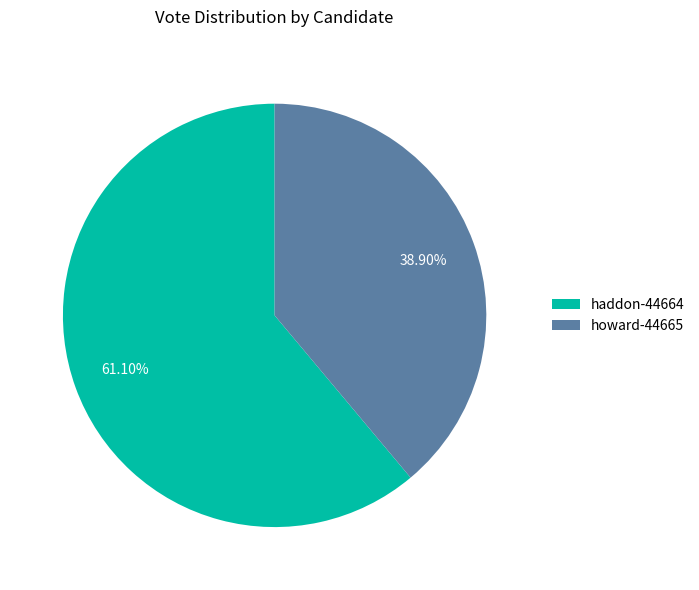

What percentage is the haddon-44664 slice, to the nearest percent?

61%